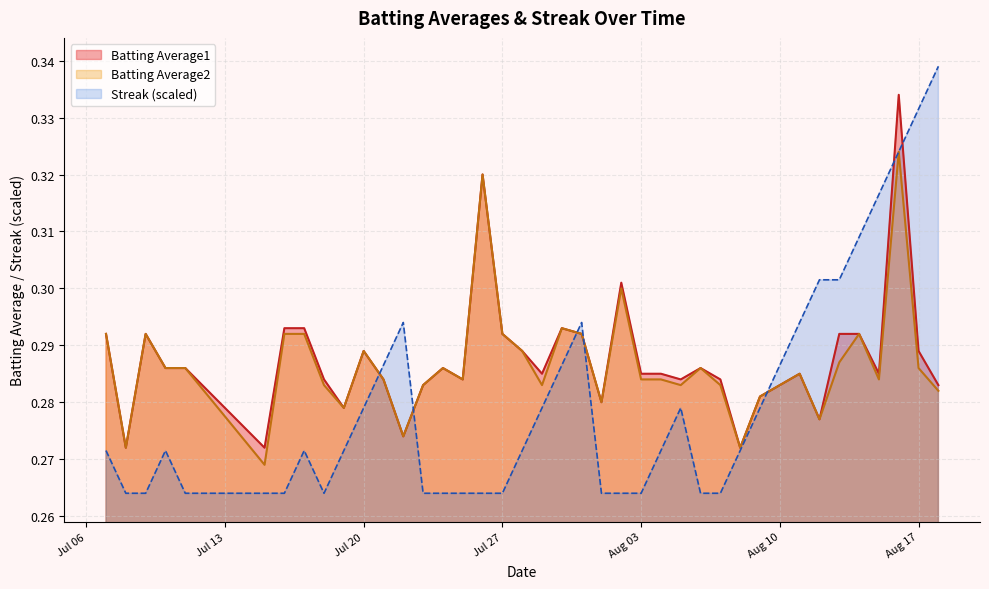

At which category does Streak reach its first local peak?

2010-07-10